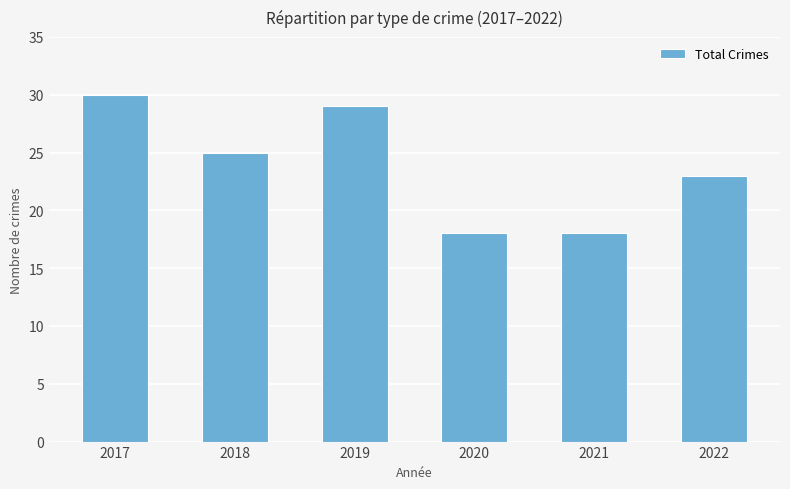

What is the difference between the maximum and minimum values?

12